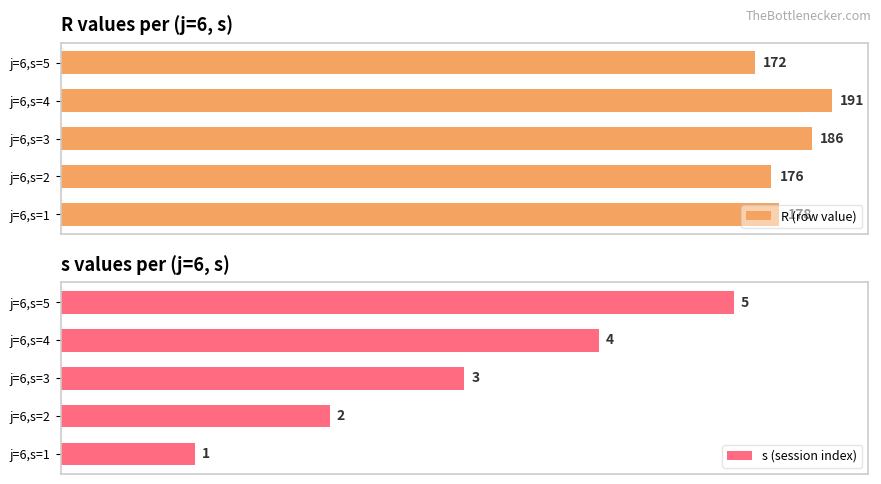

Reading right to left, extract all data points from this chart.

R (row value): 100=172	75=191	50=186	25=176	0=178
s (session index): 100=5	75=4	50=3	25=2	0=1